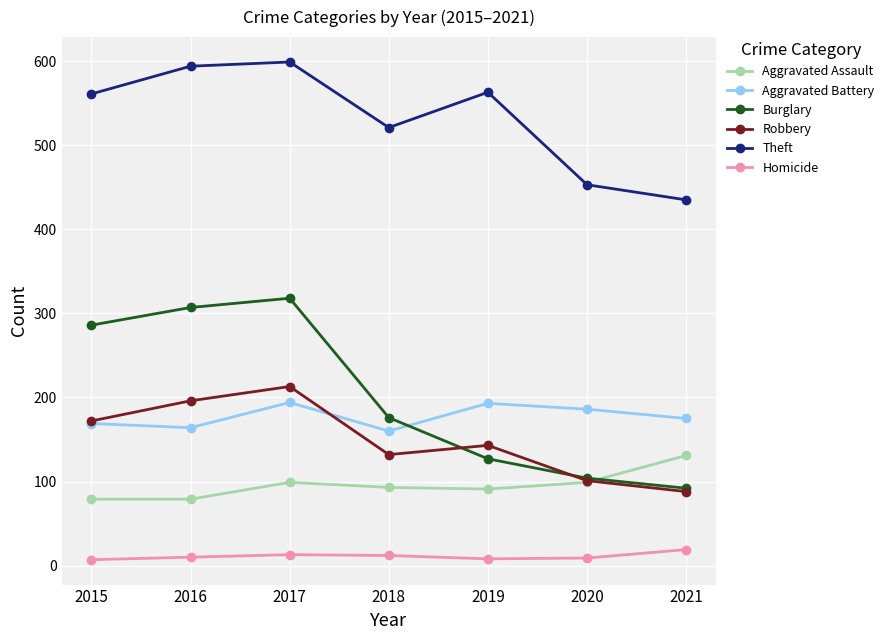

Which series has the largest total across all categories?

Theft